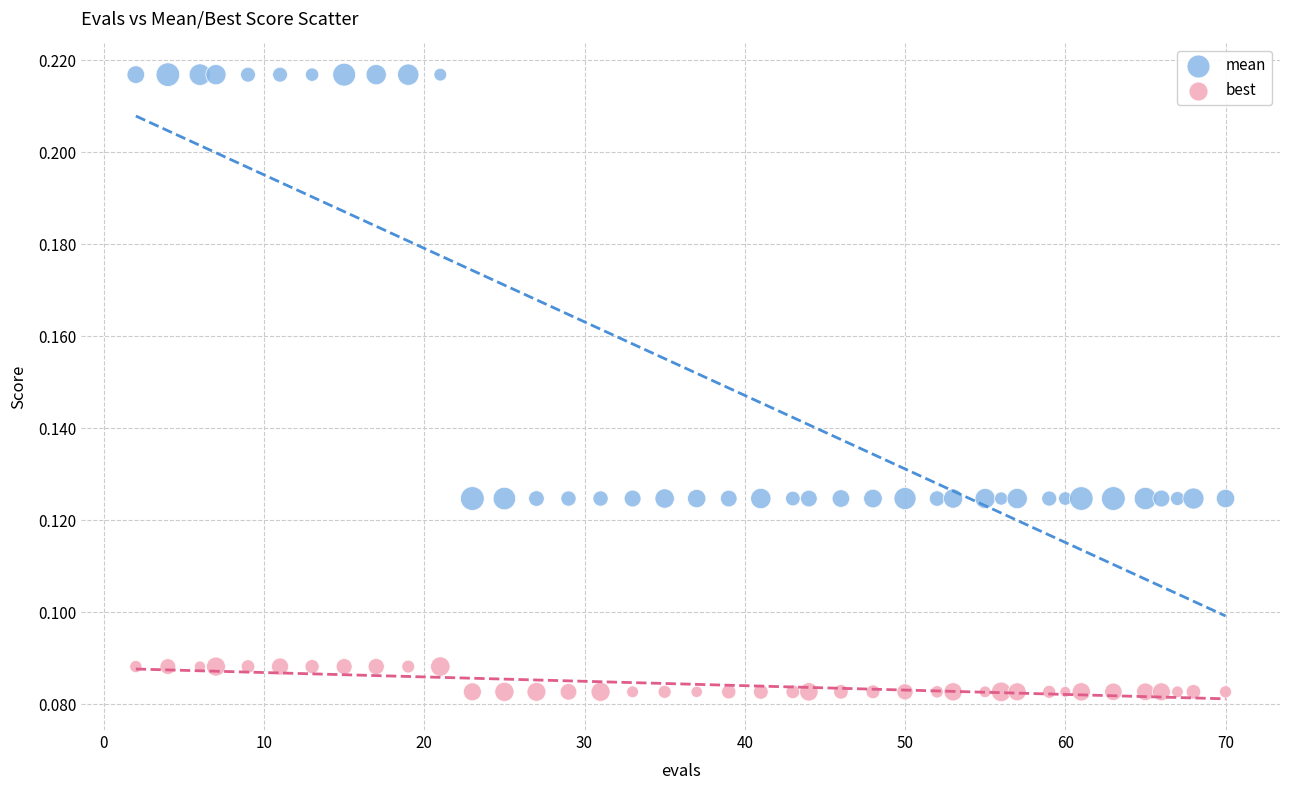

Which series reaches the minimum Y coordinate?

best